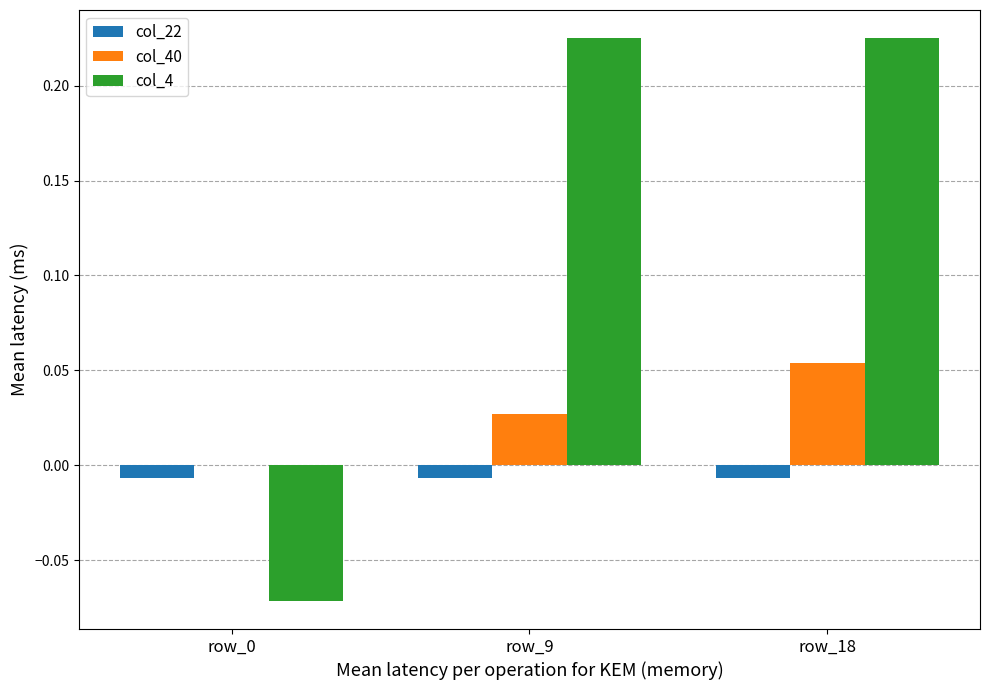

Is the value of col_22 at row_18 greater than the value of col_4 at row_9?

No